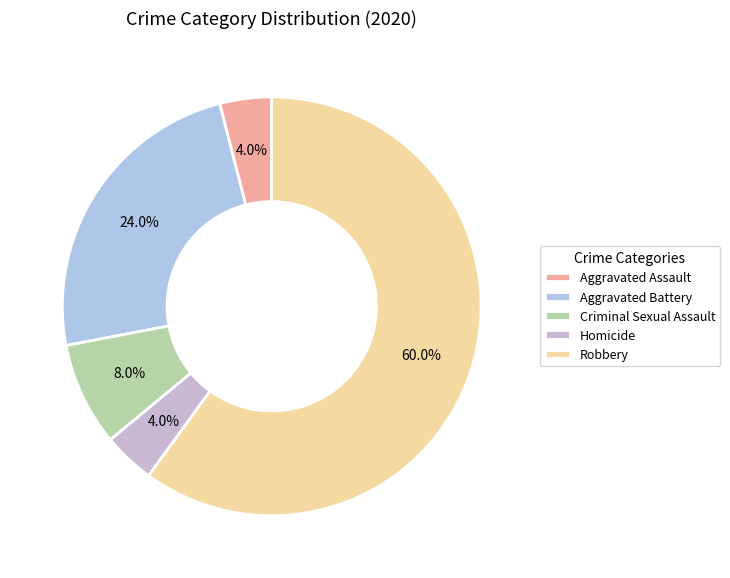

Combined, what portion of the pie is Robbery and Criminal Sexual Assault?

68.0%